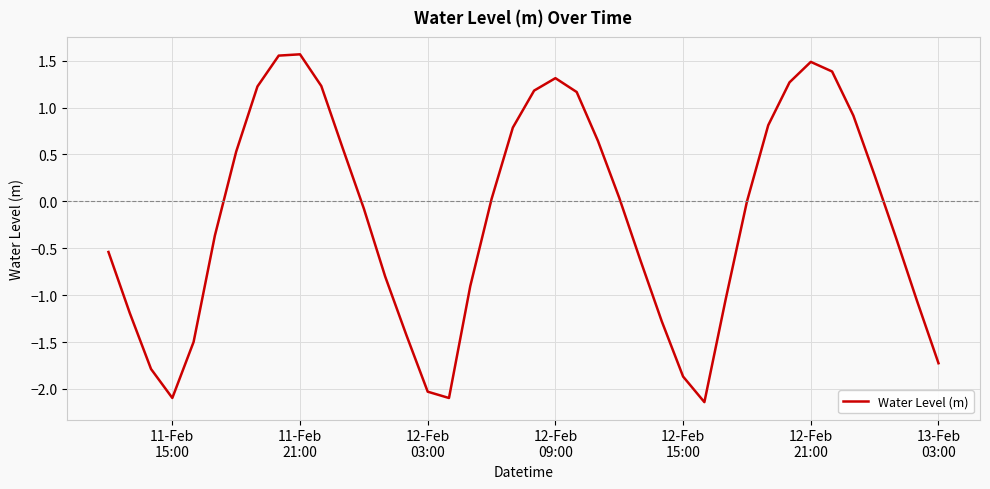

What is the difference between the maximum and minimum values?

3.7